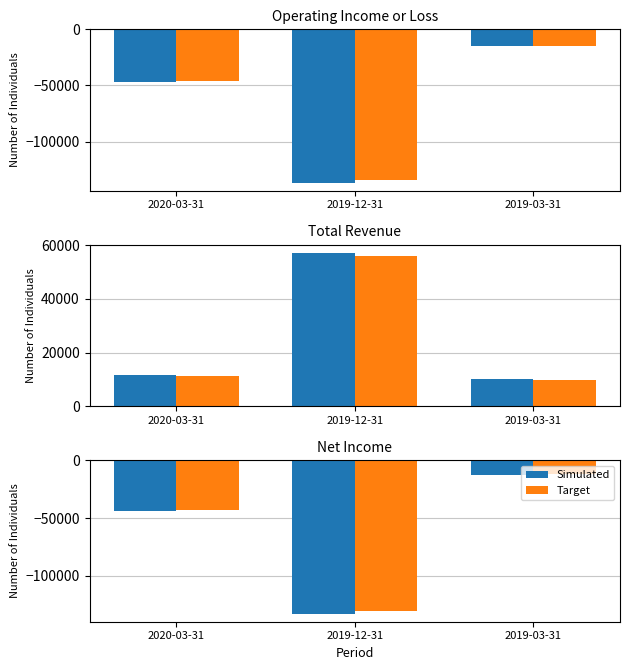

Which series changed the most between 2020-03-31 and 2019-03-31?

Simulated